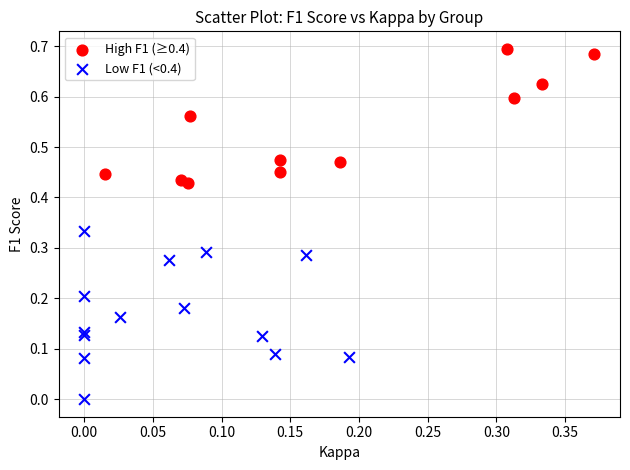

Which series contains the lowest Y value?

Low F1 (<0.4)